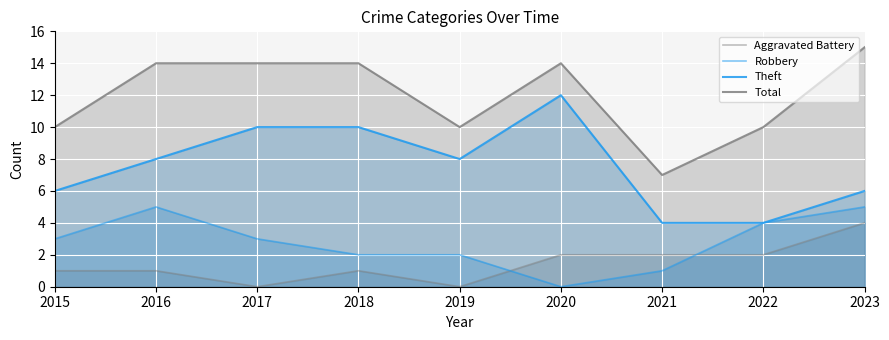

Rank the categories by Total value from highest to lowest.

2023, 2016, 2017, 2018, 2020, 2015, 2019, 2022, 2021